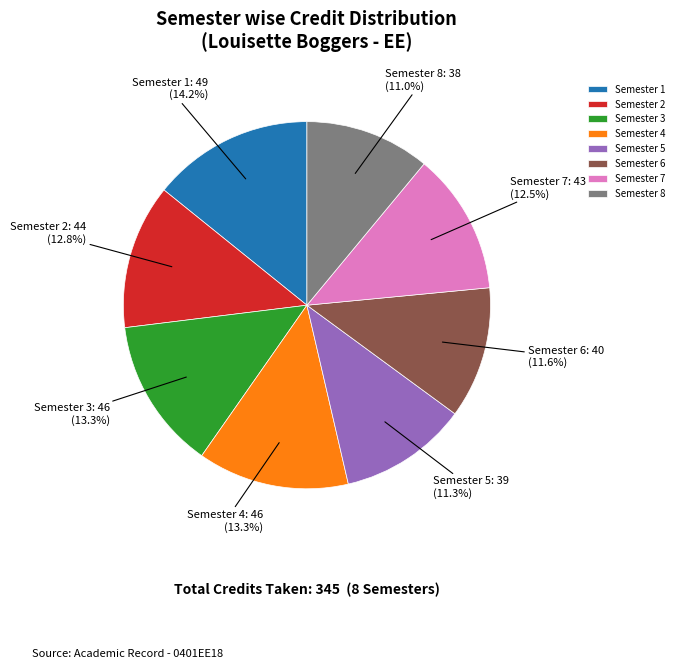

How many segments does this pie chart have?

8